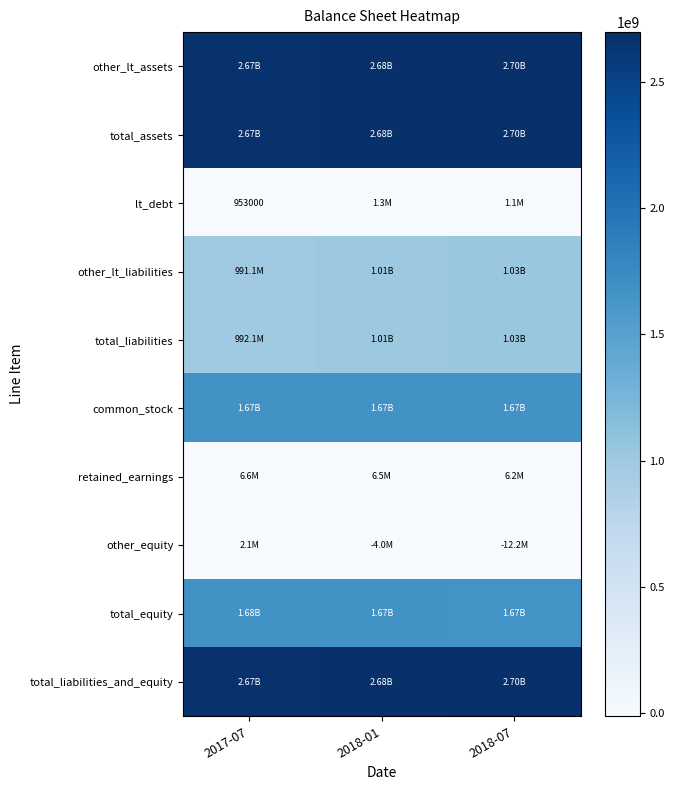

True or false: lt_debt has a value of 349192 at 2018-01.

False